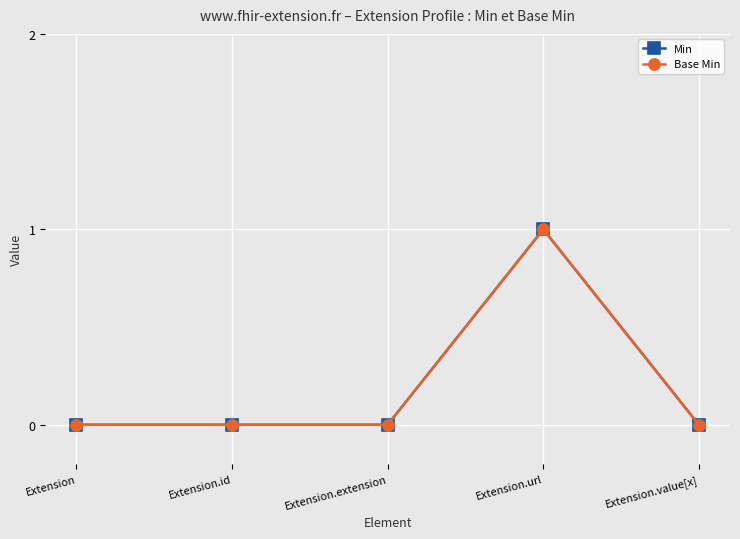

Which series has the largest total across all categories?

Min